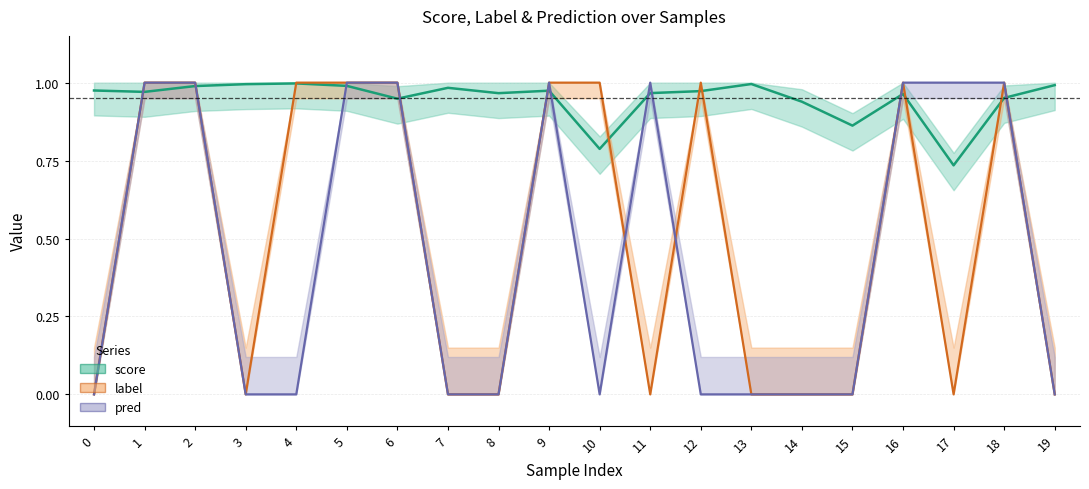

Reading right to left, list all the values displayed in this chart.

score: 1.0	1.0	0.7	1.0	0.9	0.9	1.0	1.0	1.0	0.8	1.0	1.0	1.0	0.9	1.0	1.0	1.0	1.0	1.0	1.0
label: 0.0	1.0	0.0	1.0	0.0	0.0	0.0	1.0	0.0	1.0	1.0	0.0	0.0	1.0	1.0	1.0	0.0	1.0	1.0	0.0
pred: 0.0	1.0	1.0	1.0	0.0	0.0	0.0	0.0	1.0	0.0	1.0	0.0	0.0	1.0	1.0	0.0	0.0	1.0	1.0	0.0